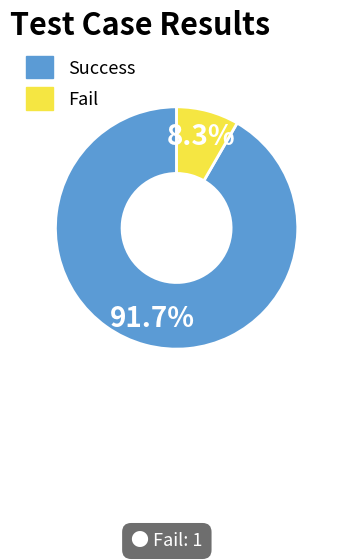

Count the number of slices in the pie.

2